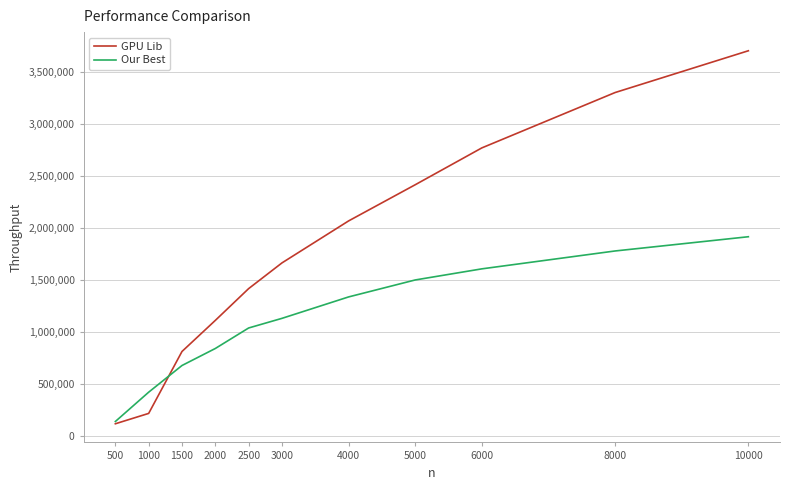

After their last crossing, which series has the higher values: GPU Lib or Our Best?

GPU Lib